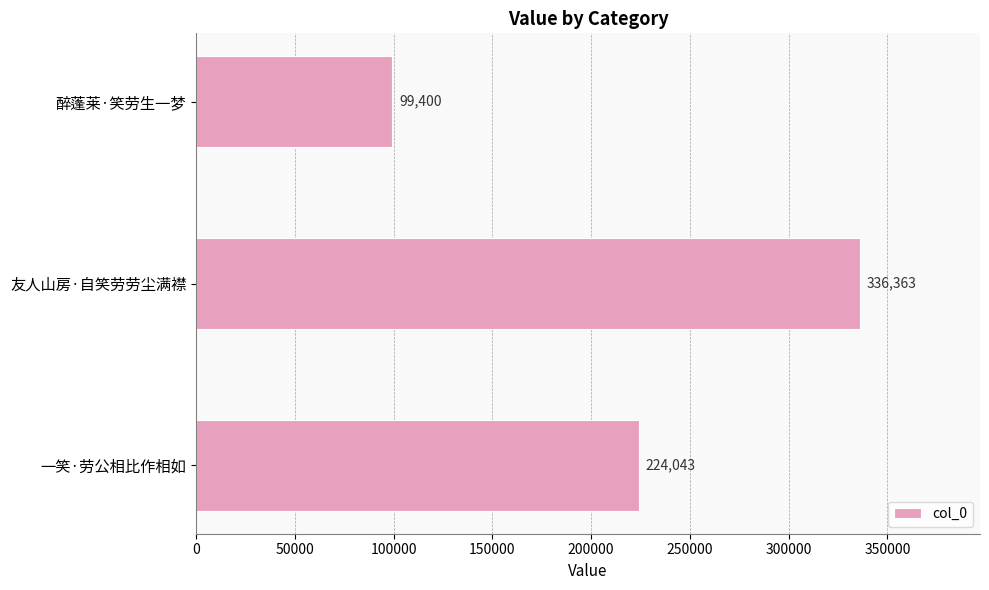

Where is the data nearest to the value 217881?

一笑·劳公相比作相如